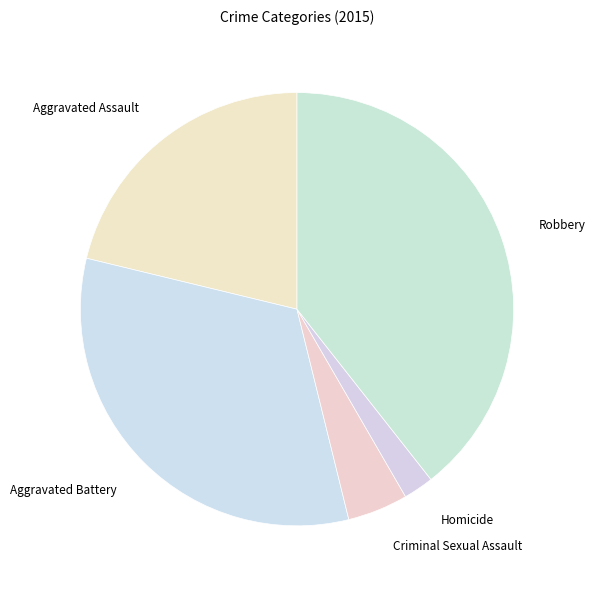

Does Aggravated Battery account for over 50% of the chart?

No